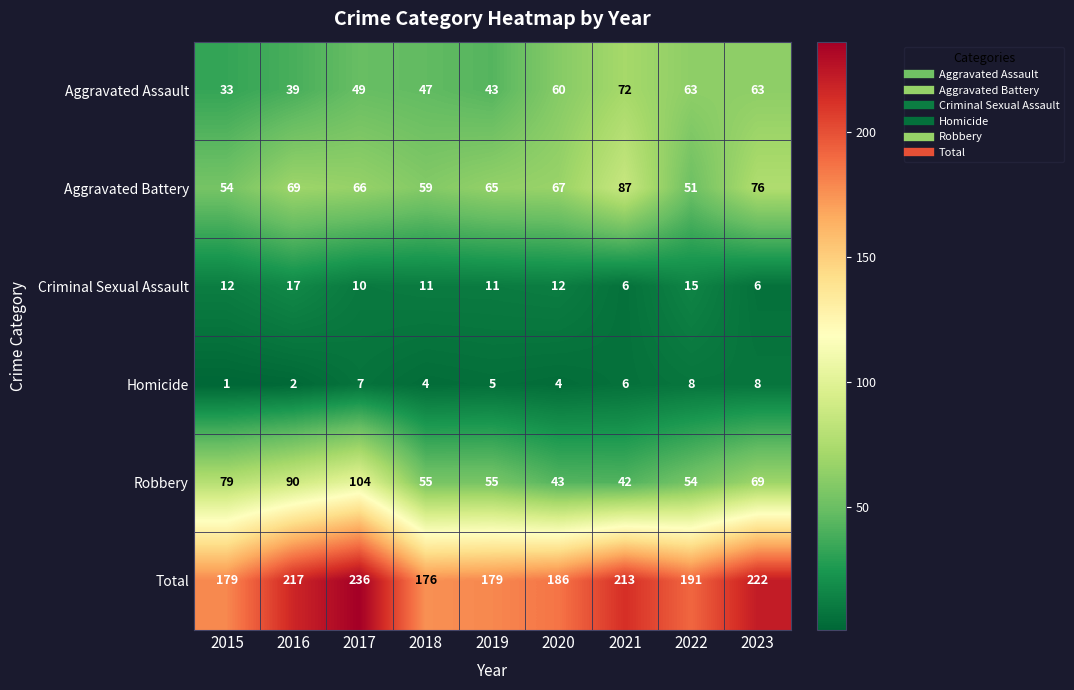

Which series has the widest spread of values?

Robbery